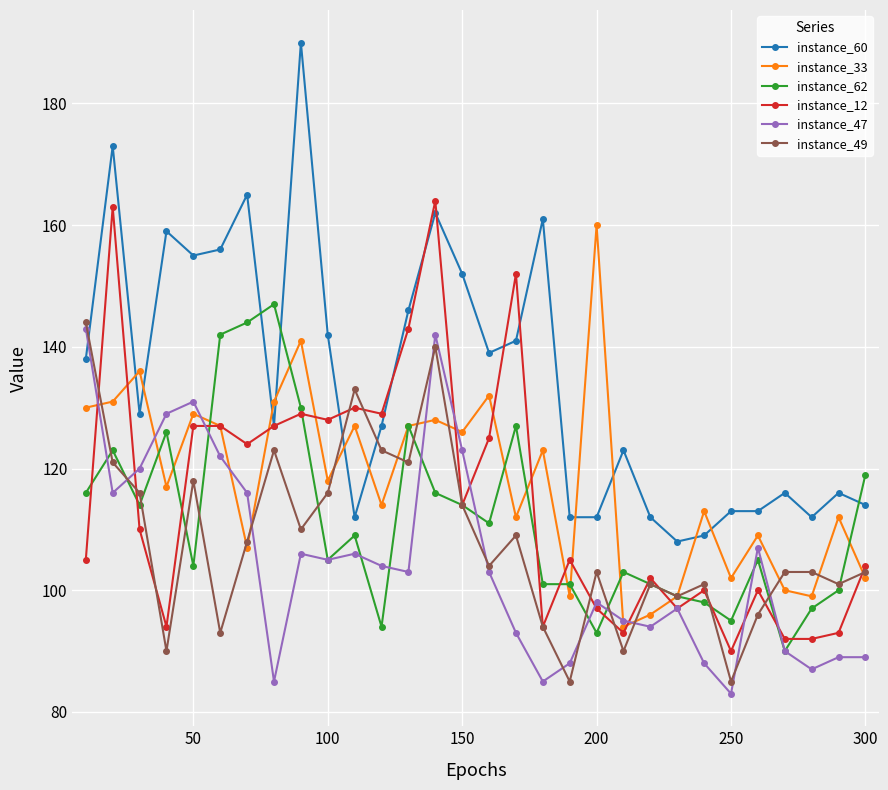

Which series has the largest total across all categories?

instance_60